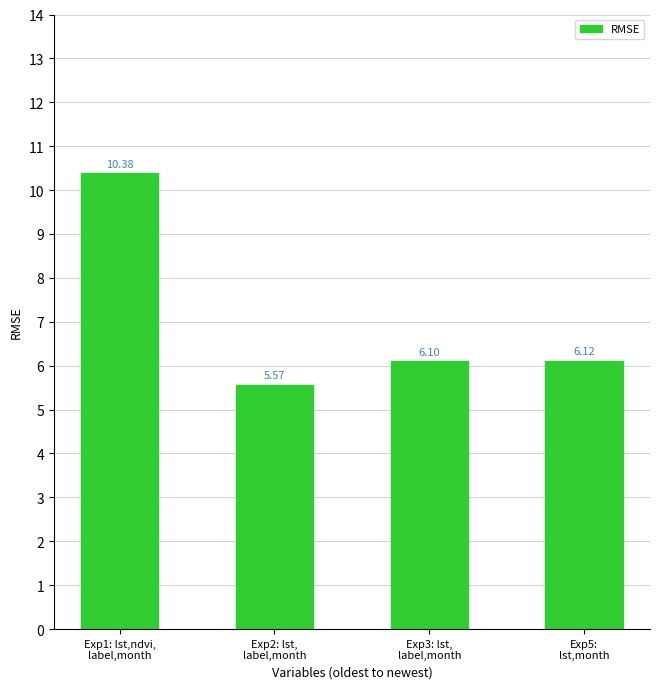

What is the difference between the maximum and minimum values?

4.8